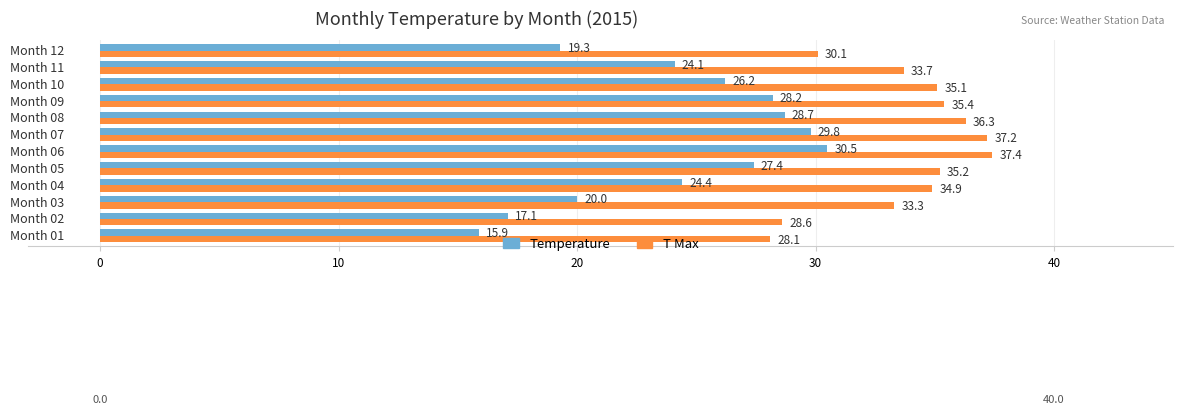

Rank the series by their average value, from highest to lowest.

T Max, Temperature